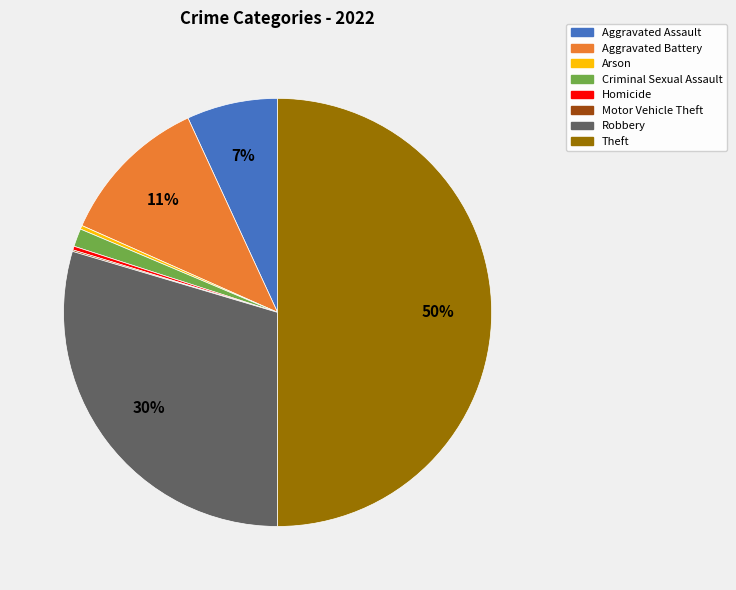

To the nearest percent, what is the difference between the Criminal Sexual Assault and Homicide slice percentages?

1%